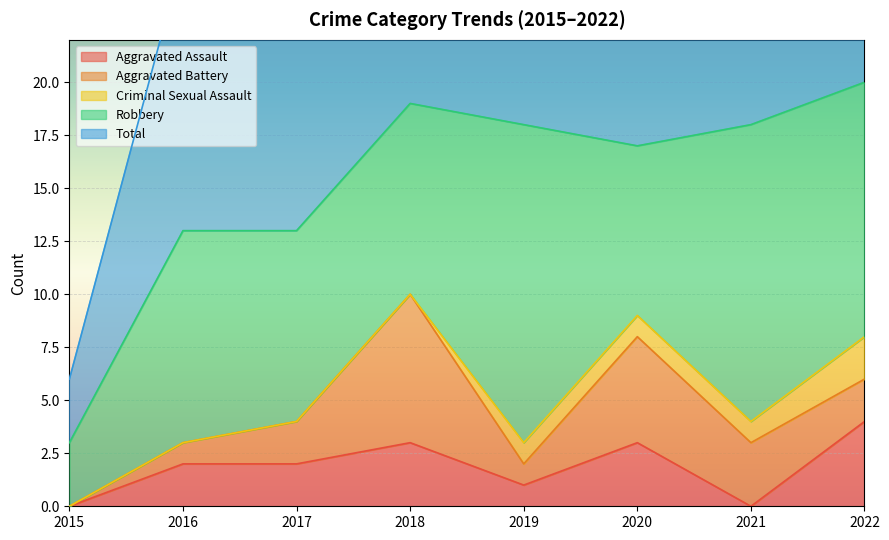

How many Criminal Sexual Assault values are between 0 and 1?

7